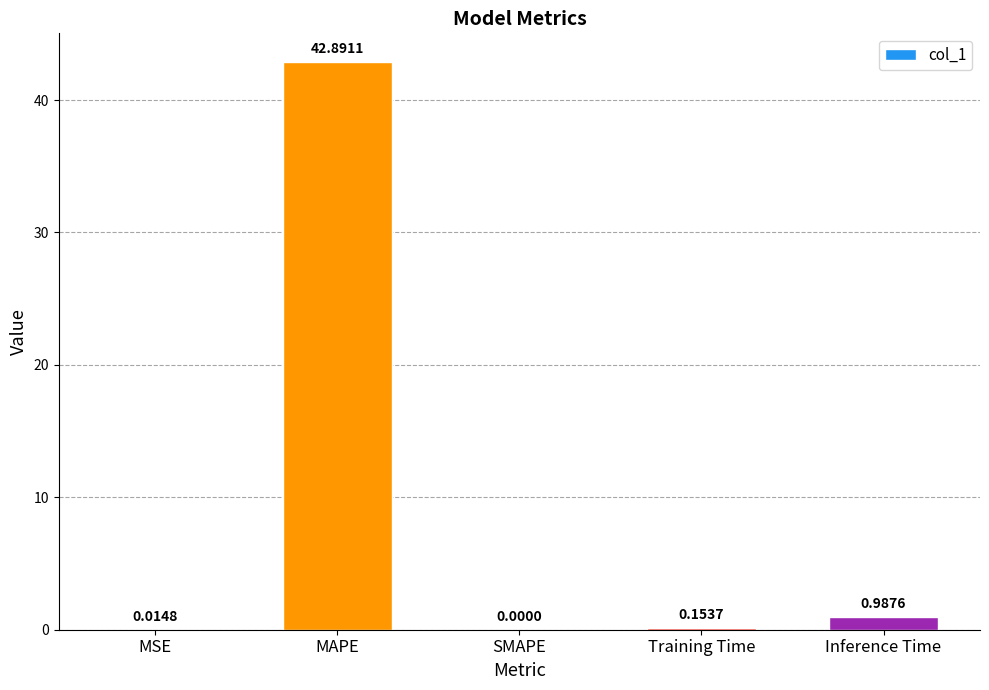

At which category does the chart reach its peak across all series?

MAPE